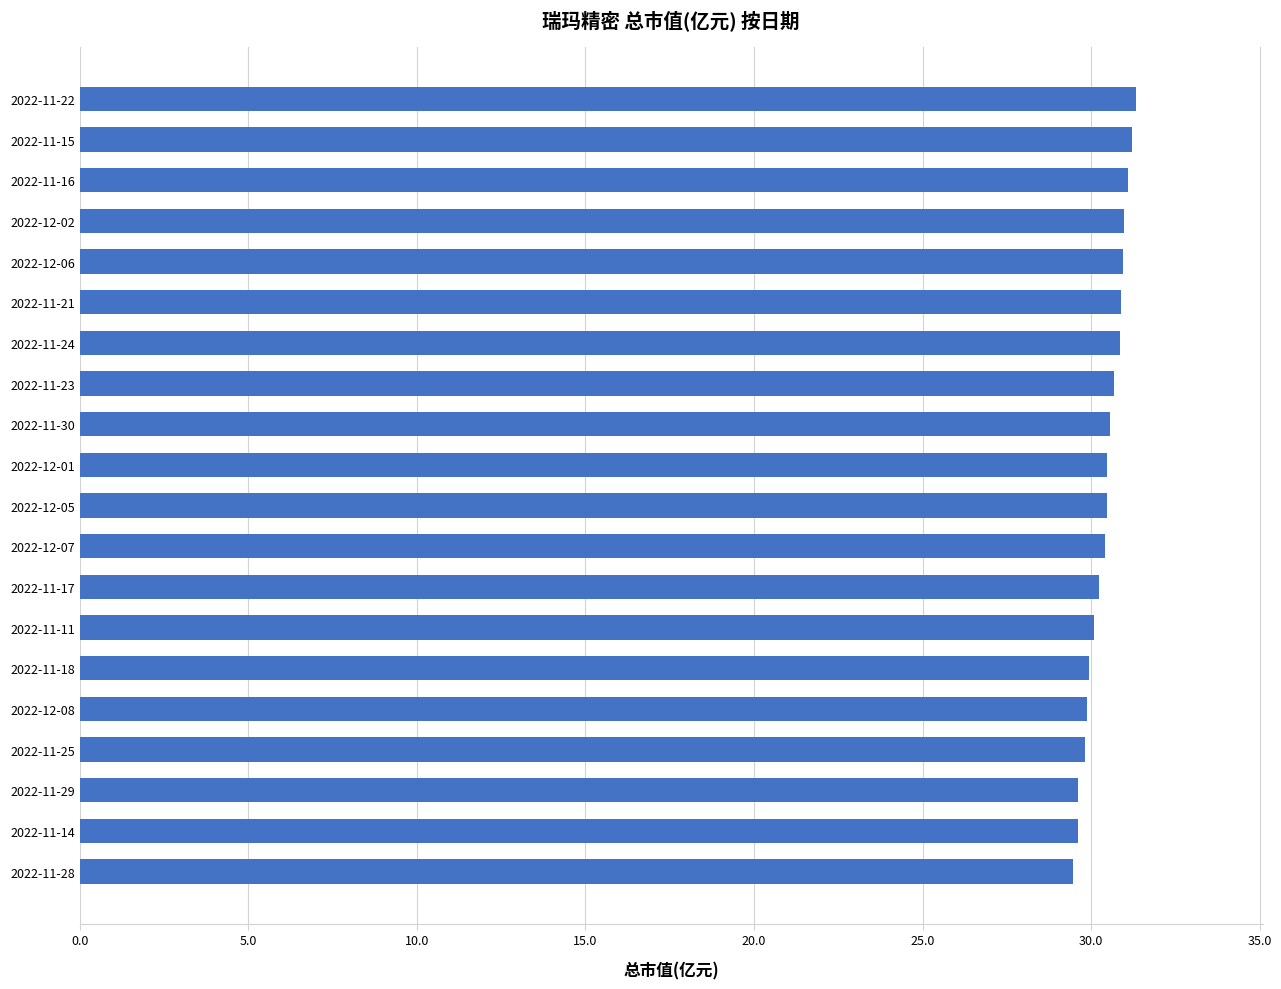

Which has a higher value, 2022-11-29 or 2022-11-22?

2022-11-22